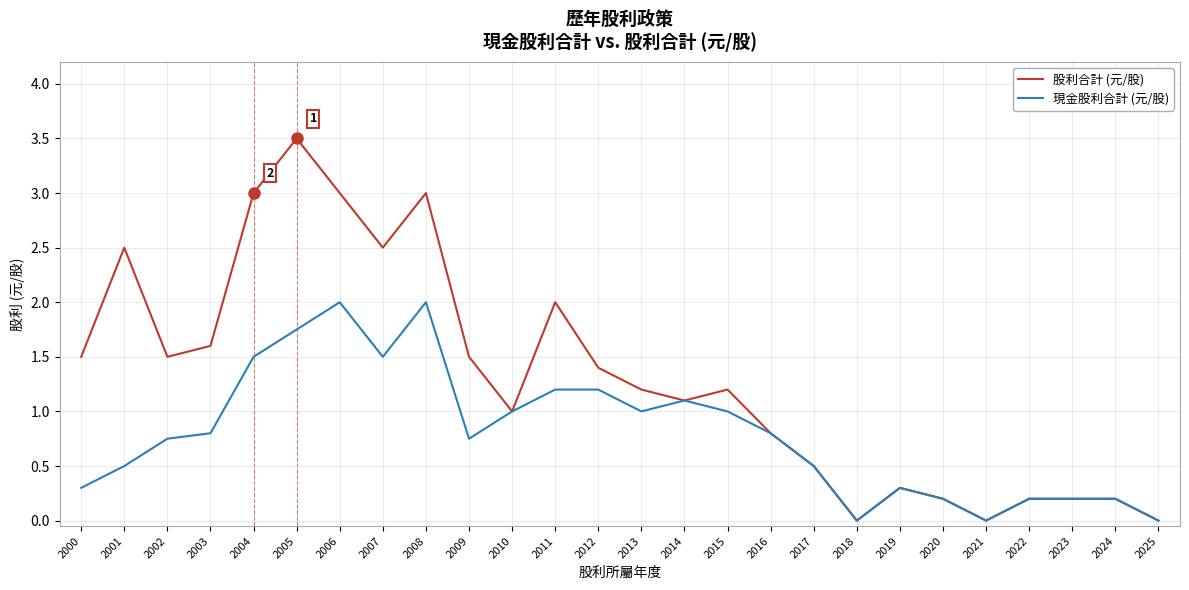

At 2008, list the series in order from smallest to largest.

現金股利合計 (元/股), 股利合計 (元/股)